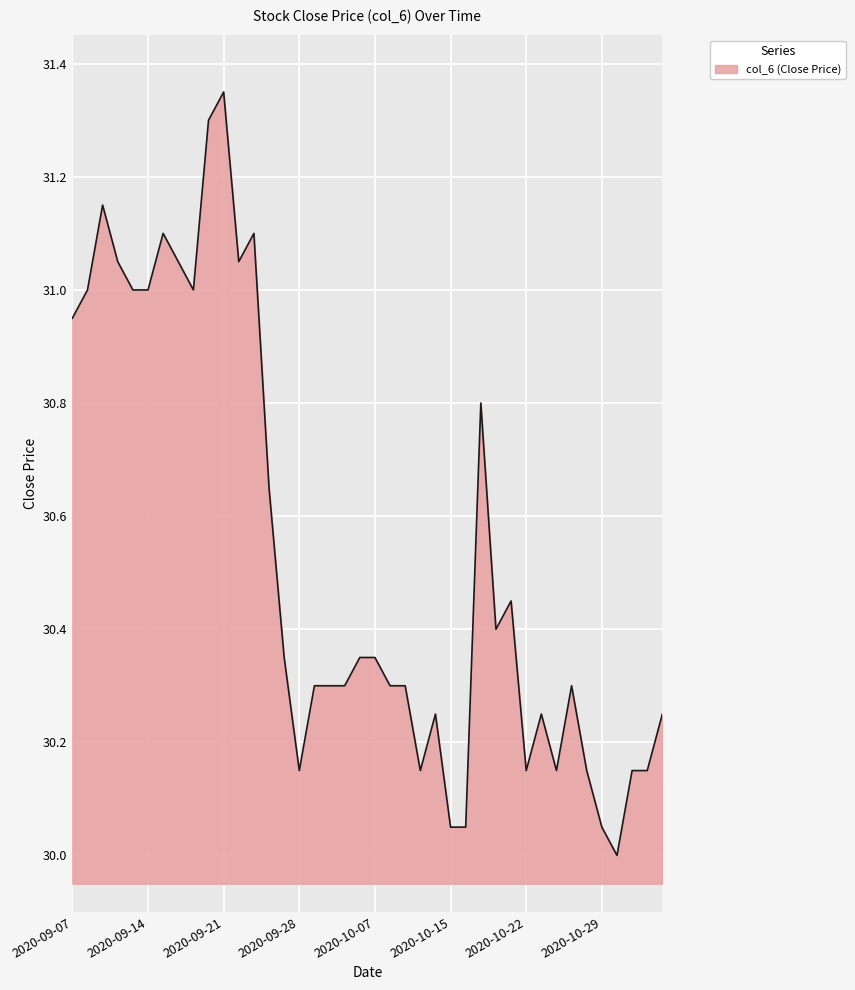

What is the minimum value shown in the chart?

30.0